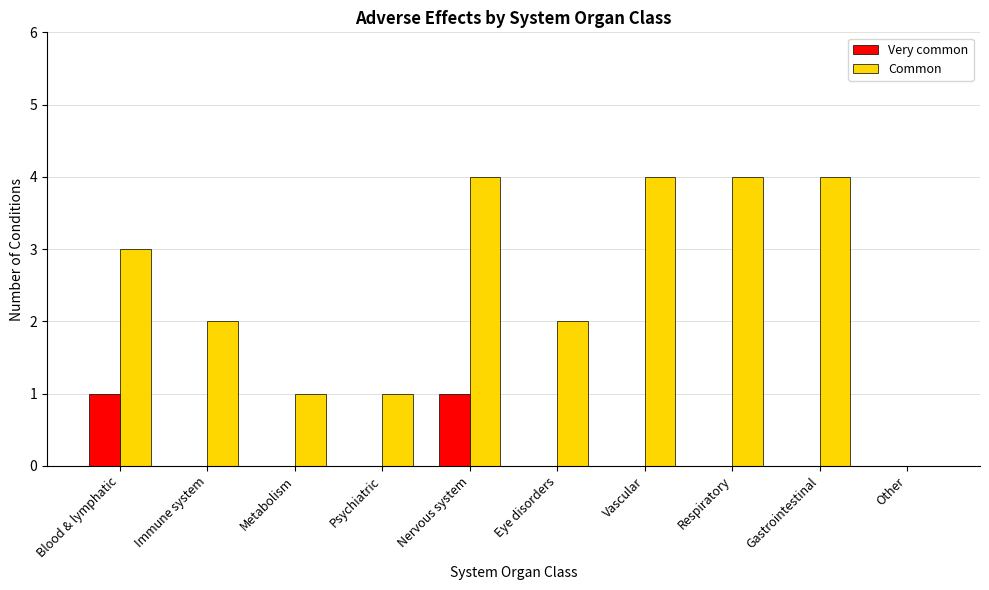

True or false: Common has a value of 6 at Respiratory.

False